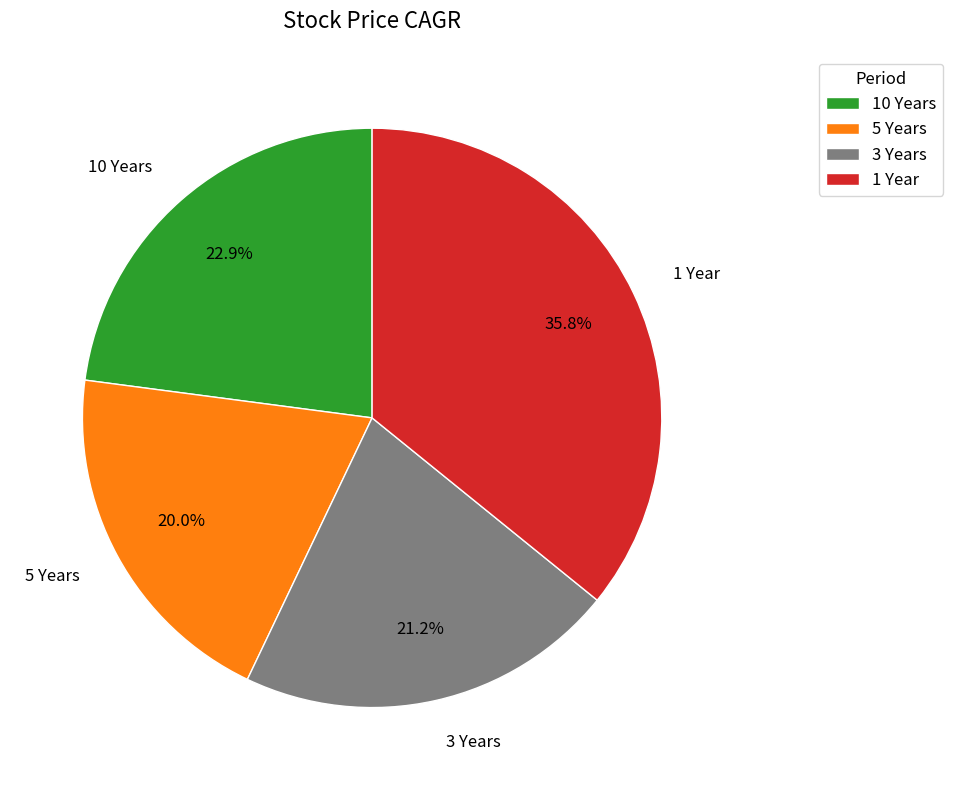

Does 10 Years account for over 50% of the chart?

No